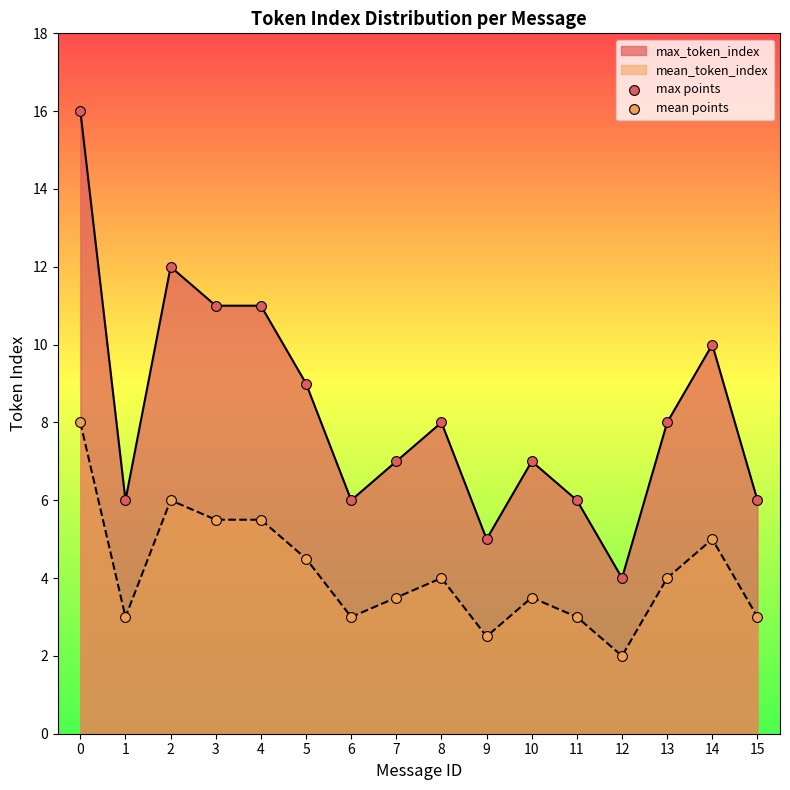

The value of mean_token_index at 12 is 0.5. True or false?

False